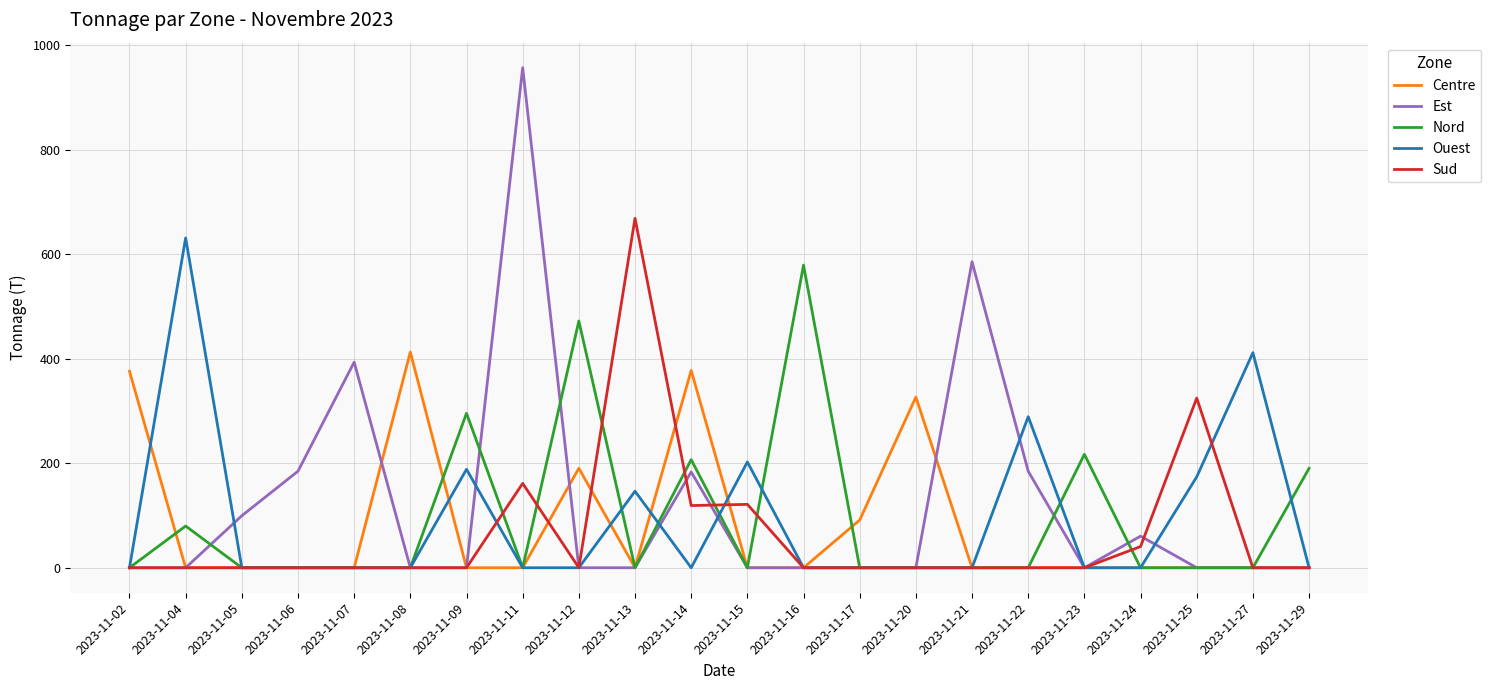

At how many categories does at least one series exceed 622?

3